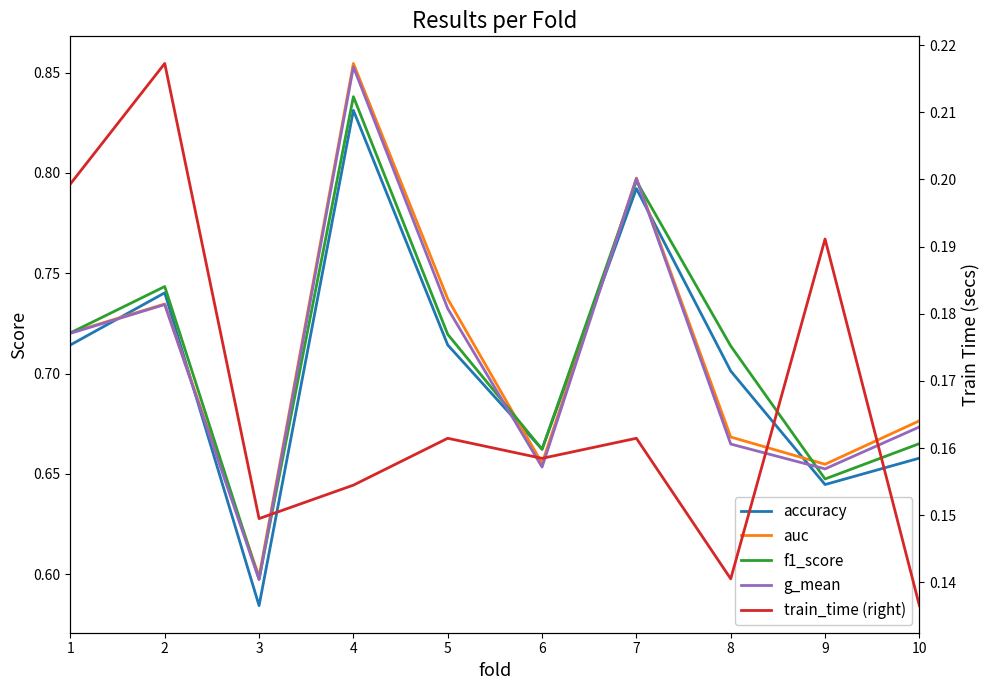

What is the value of the f1_score point at the 4th from the left?

0.8